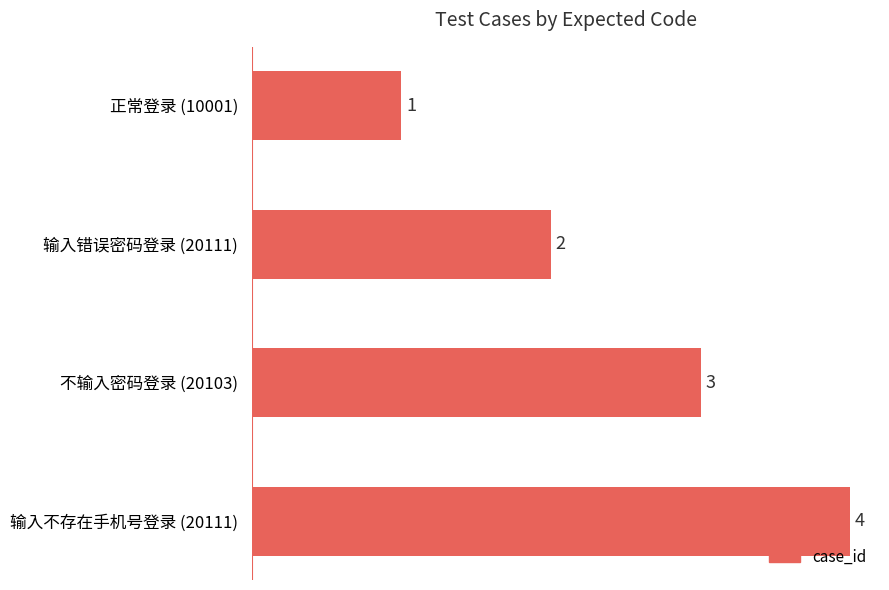

Approximately how many times larger is the value at 不输入密码登录 (20103) compared to 输入错误密码登录 (20111)?

1.5